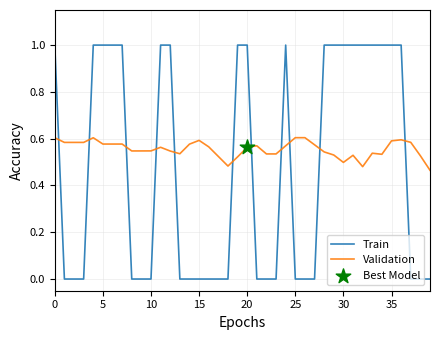

Which series has the largest total across all categories?

Validation